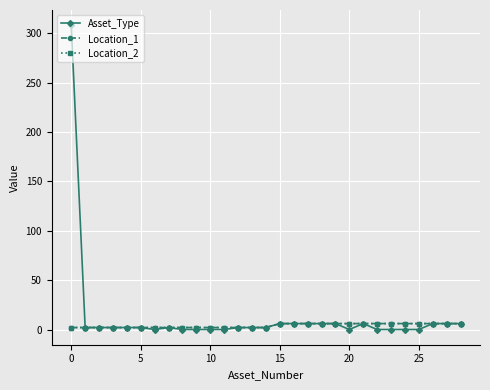

Count the Location_2 values in the range 2 to 6.

29